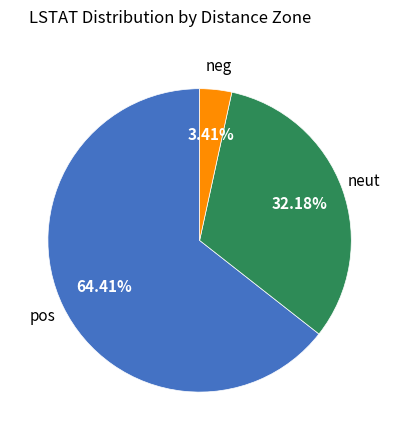

Count the number of slices in the pie.

3